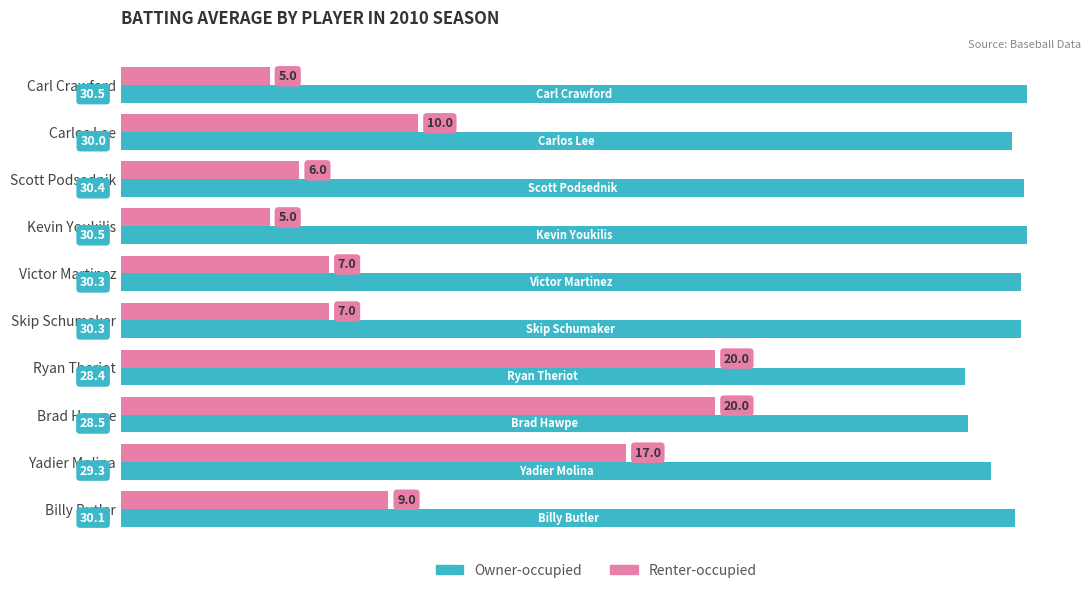

What is the difference between the Renter-occupied values at Carl Crawford and Brad Hawpe?

15.0